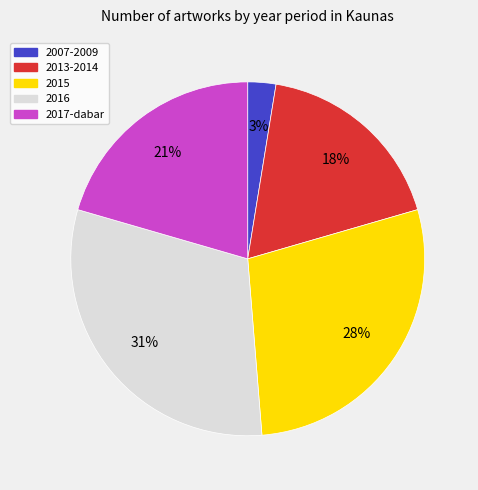

Which slice is the largest?

2016